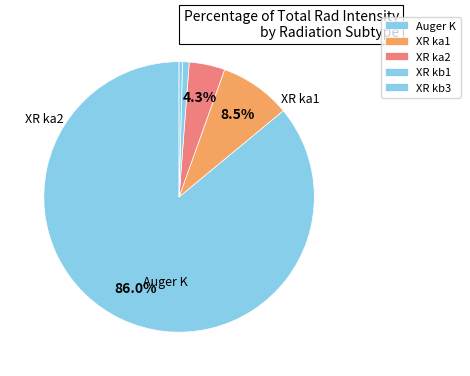

Which category has the biggest portion of the pie?

Auger K